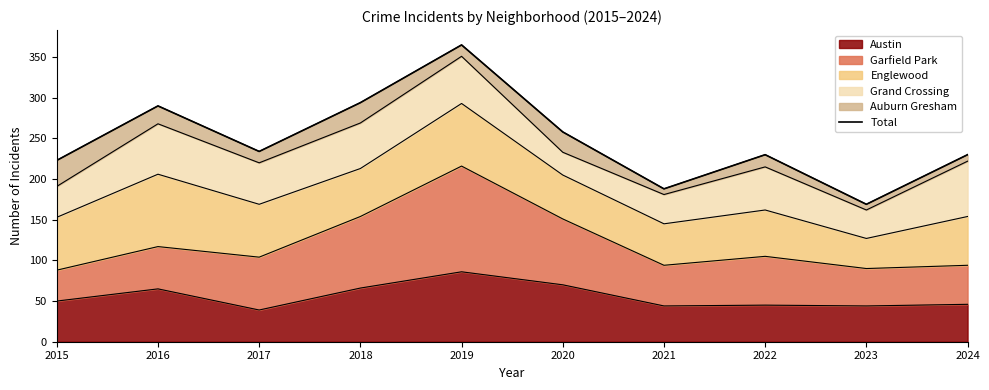

What is the change in value from 2017 to 2018?

+60